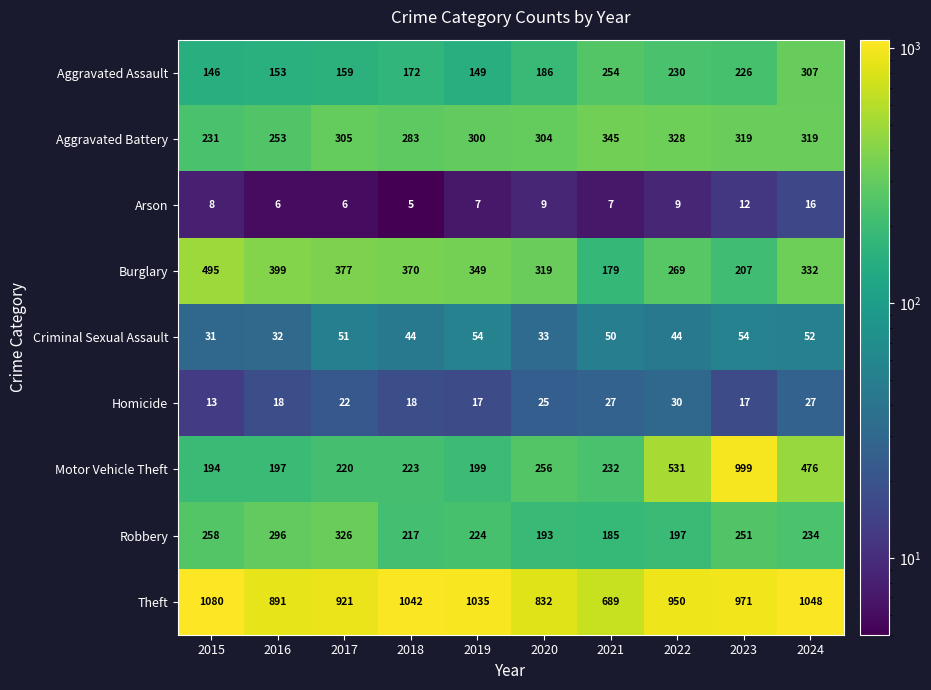

What is the greatest value displayed?

1080